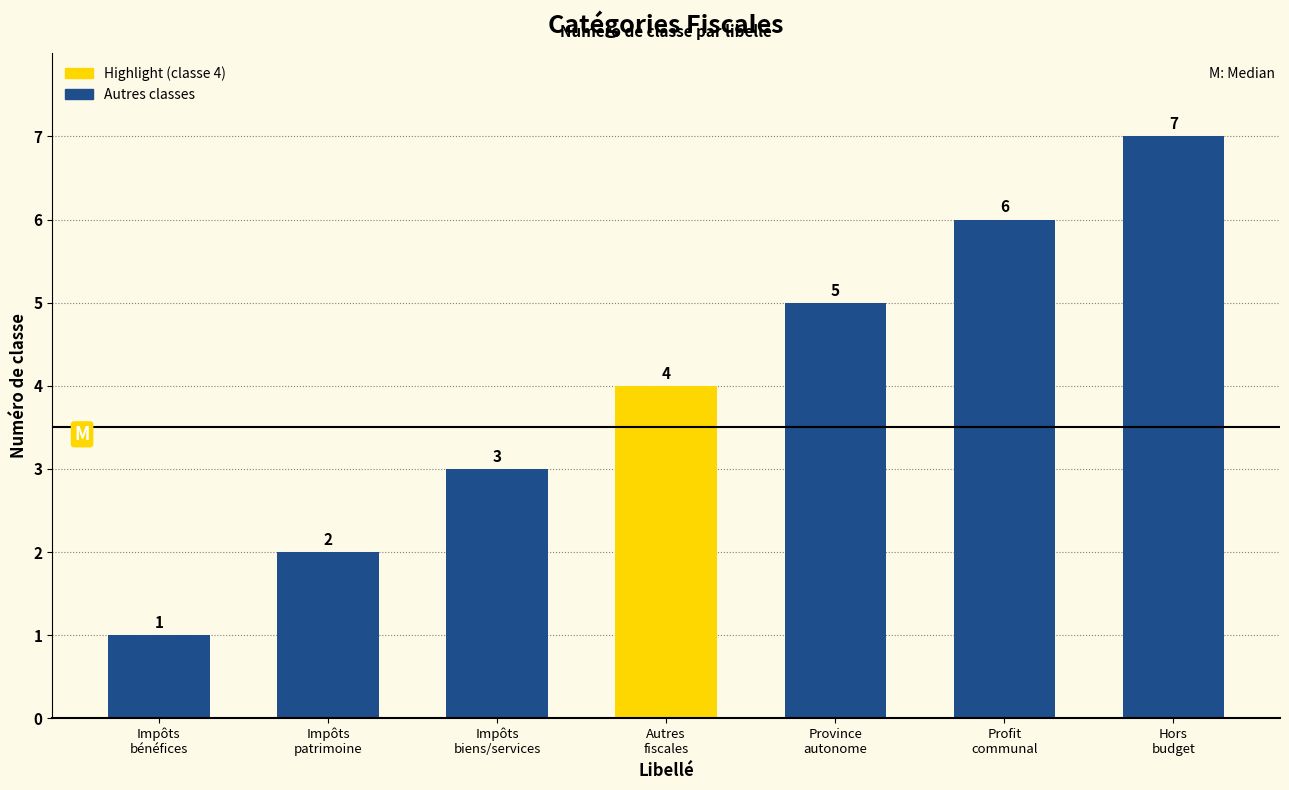

Reading left to right, transcribe all the data shown in this chart.

1	2	3	4	5	6	7